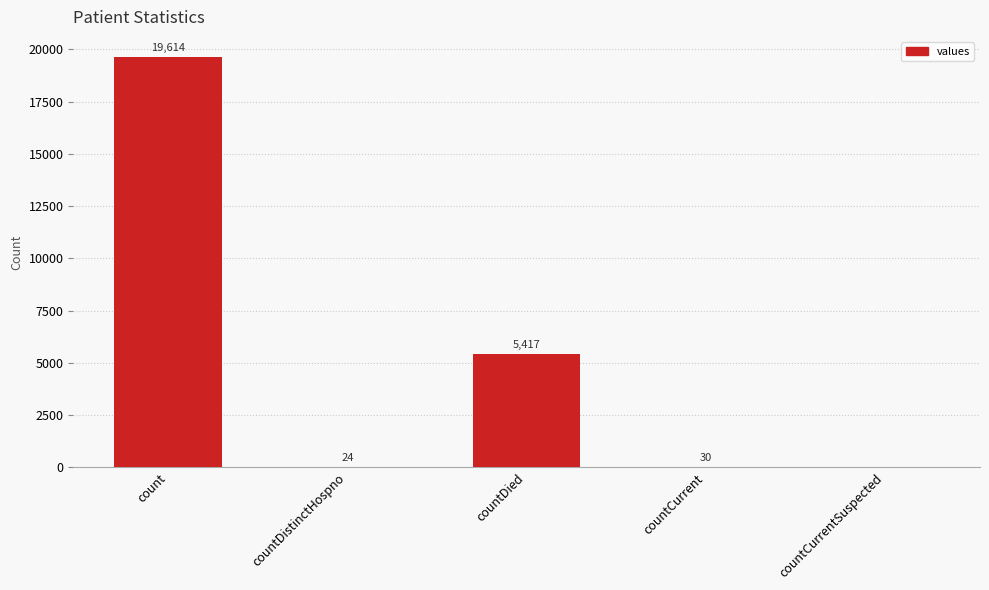

Reading left to right, extract all data points from this chart.

19614	24	5417	30	0